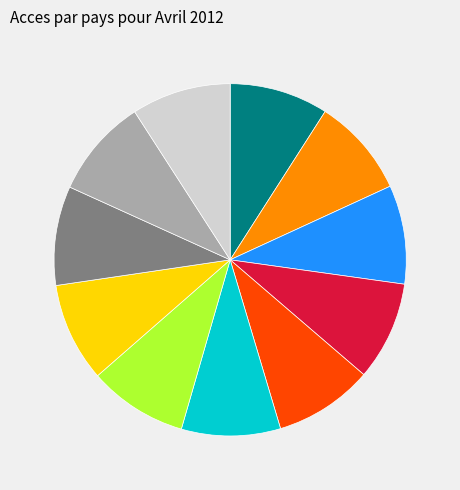

Is there a majority slice in this chart?

No